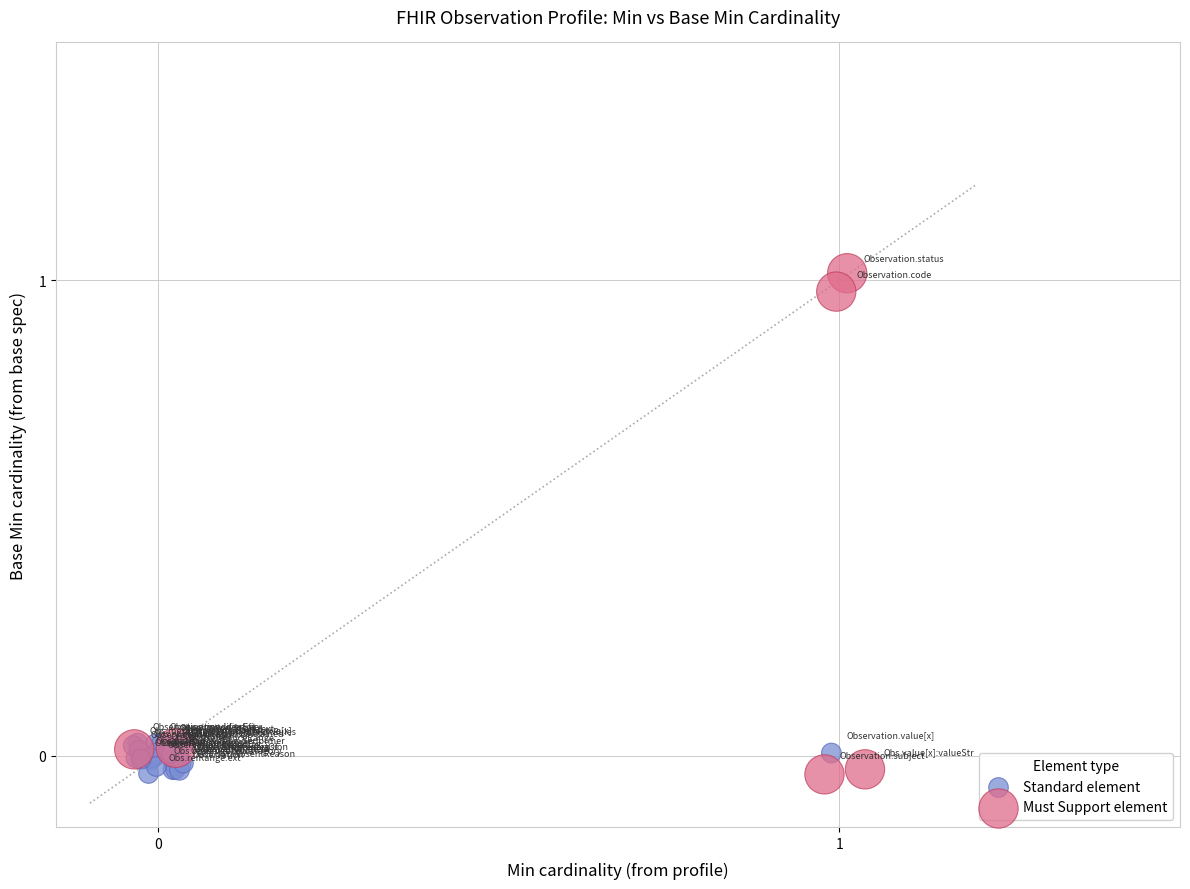

Which series contains the highest Y value?

Must Support element